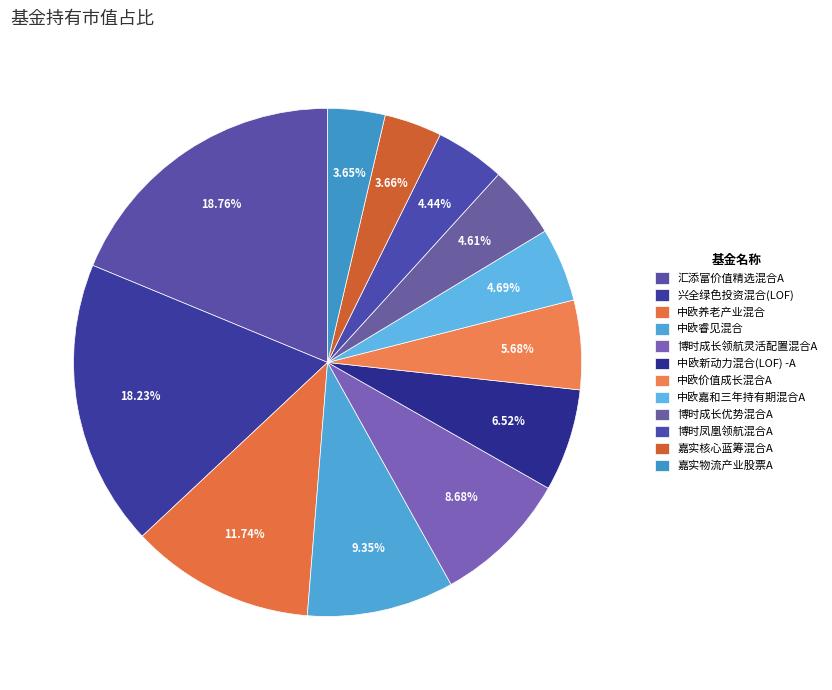

What portion of the pie excludes 中欧养老产业混合?

88.3%